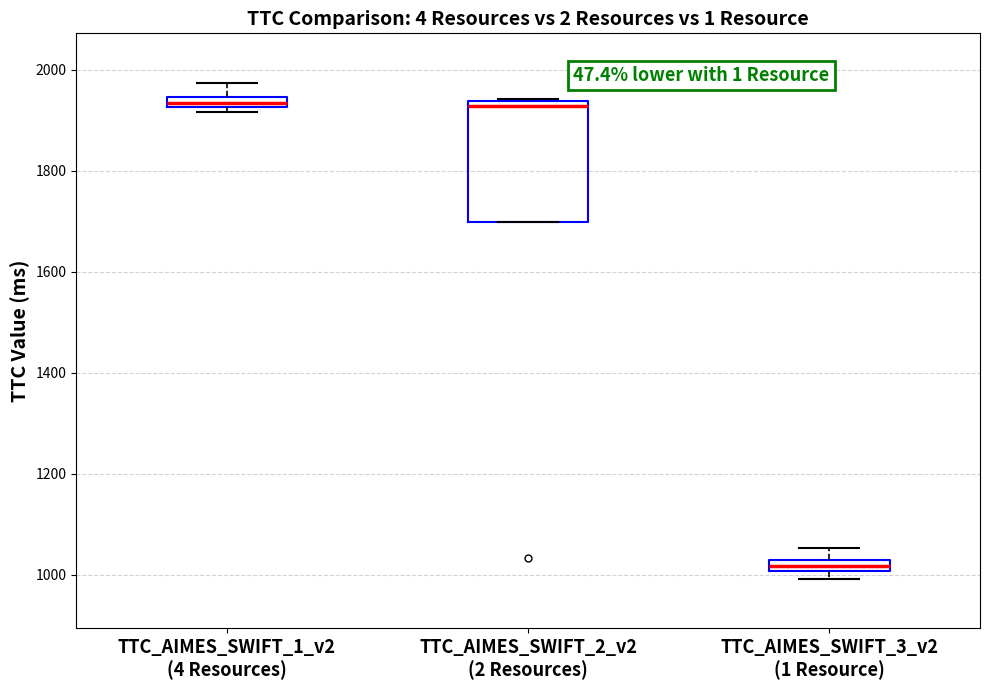

Comparing the boxes themselves (not the whiskers), which one is the tallest?

TTC_AIMES_SWIFT_2_v2 (2 Resources)